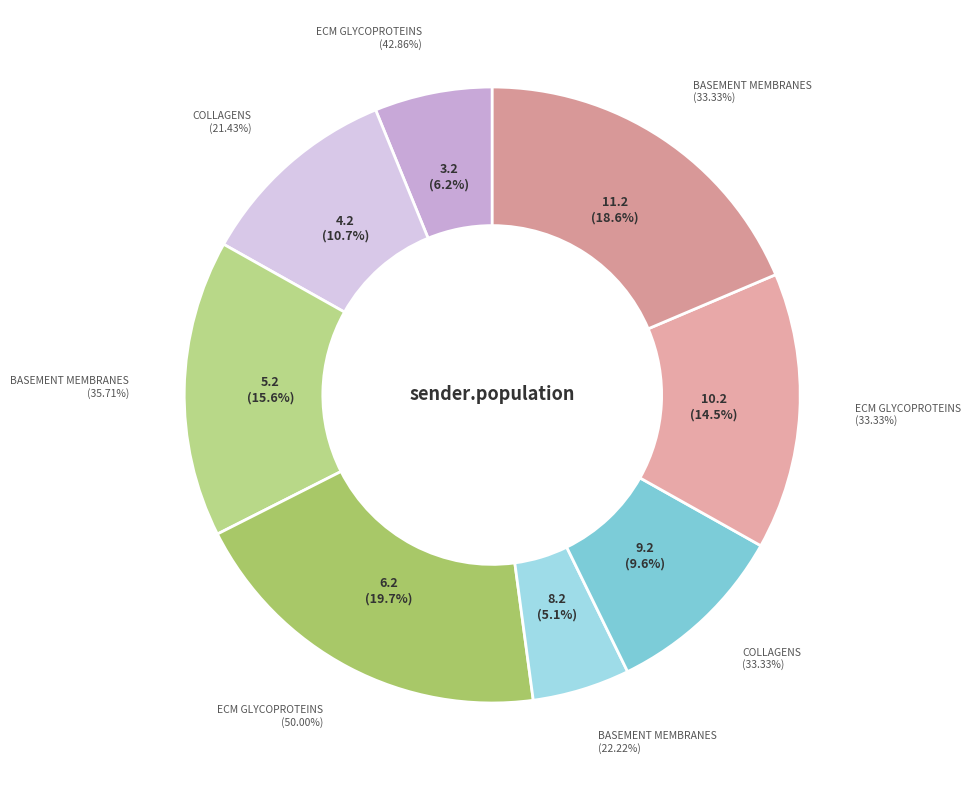

Which category has the smallest portion of the pie?

8.2